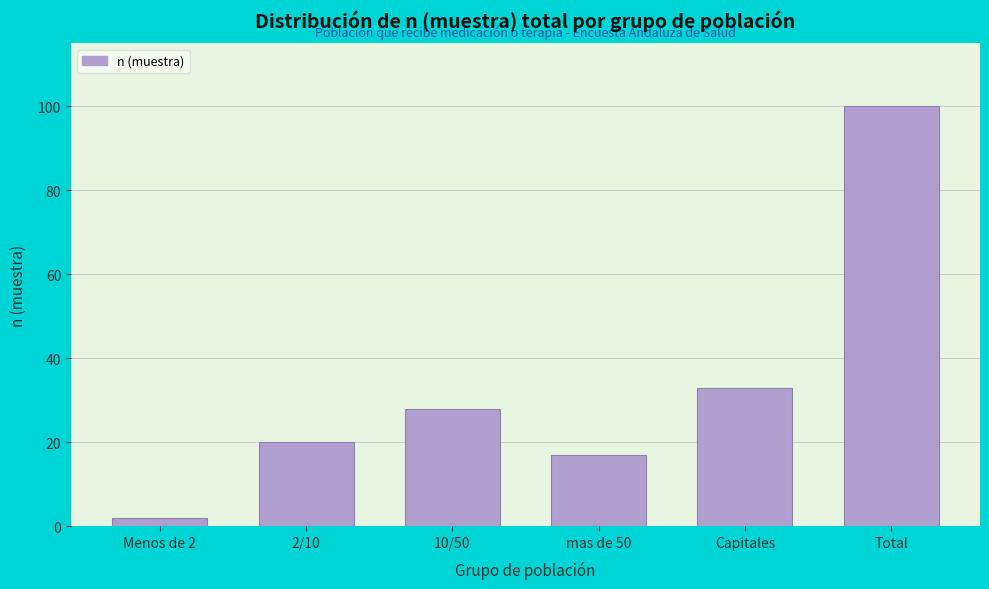

Reading left to right, extract all data points from this chart.

Menos de 2=2	2/10=20	10/50=28	mas de 50=17	Capitales=33	Total=100